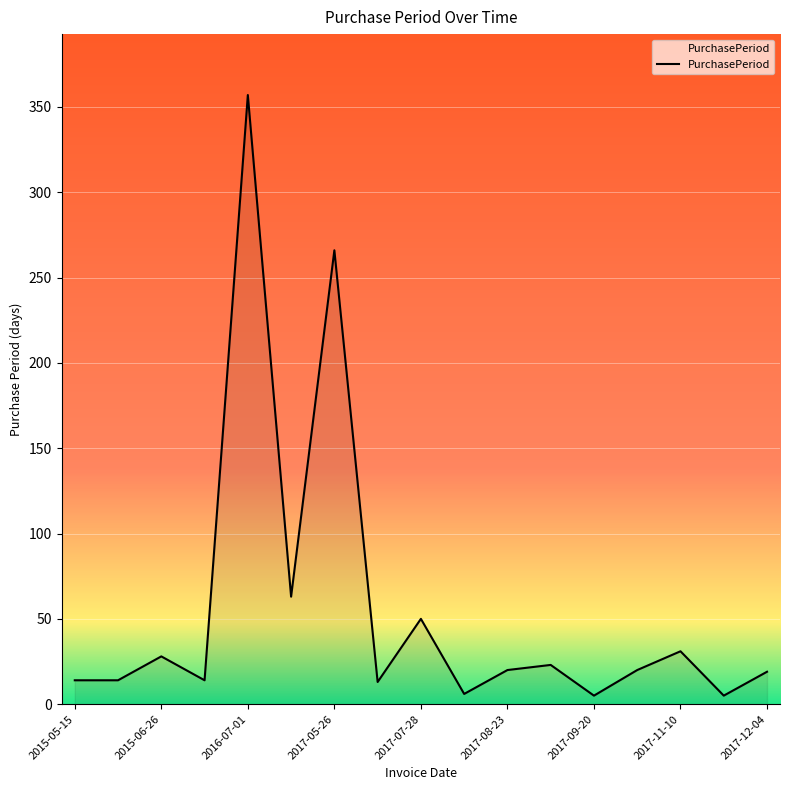

What is the difference between the maximum and minimum values?

352